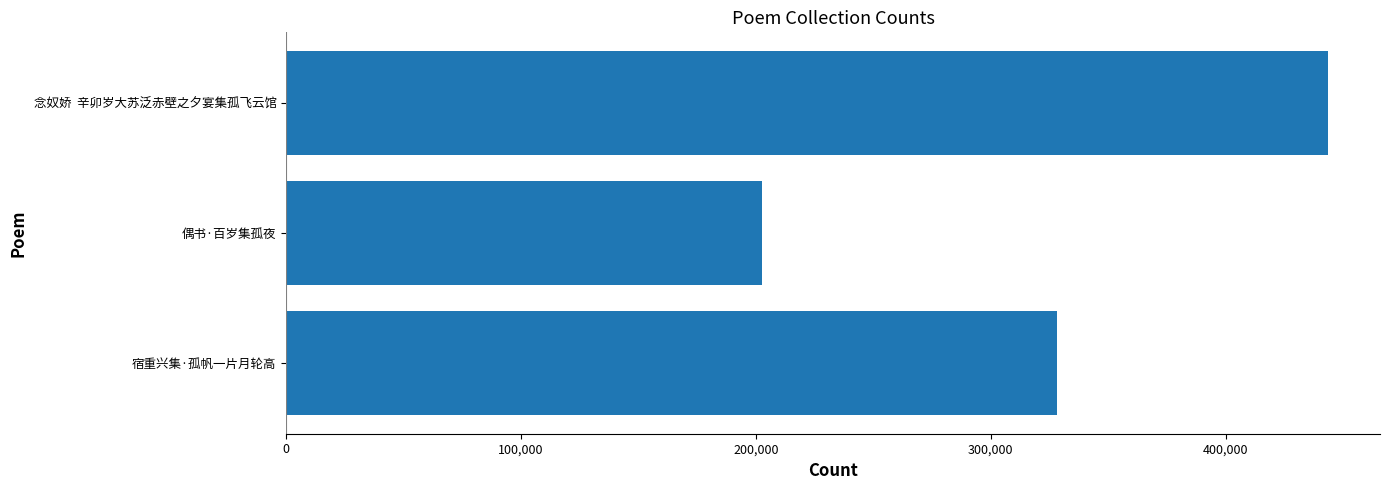

What is the maximum value shown in the chart?

443596